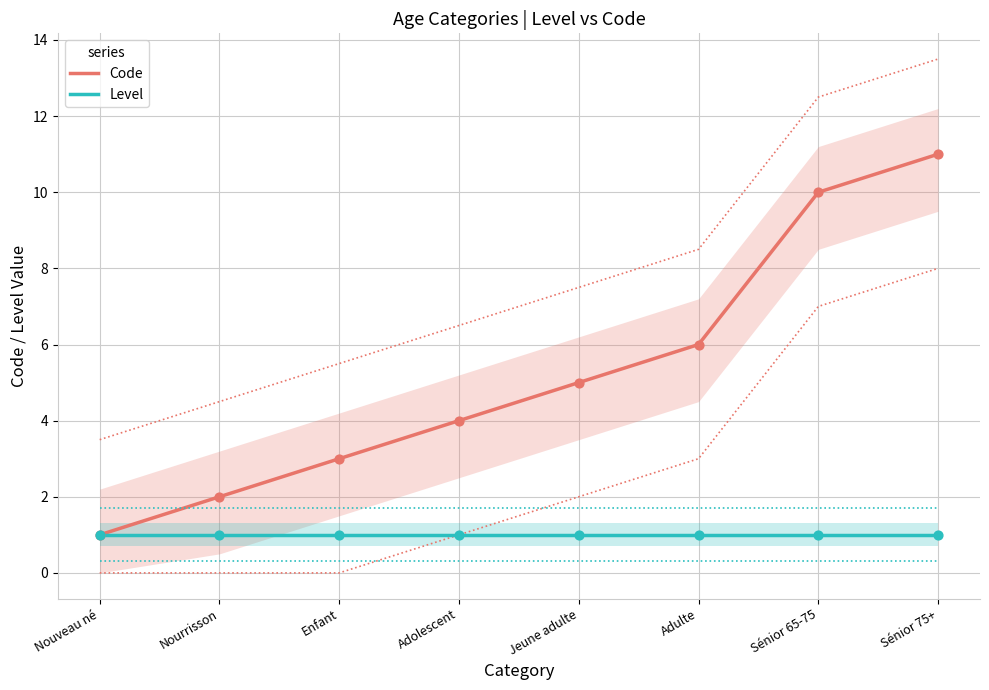

Which series reaches the minimum Y coordinate?

Code